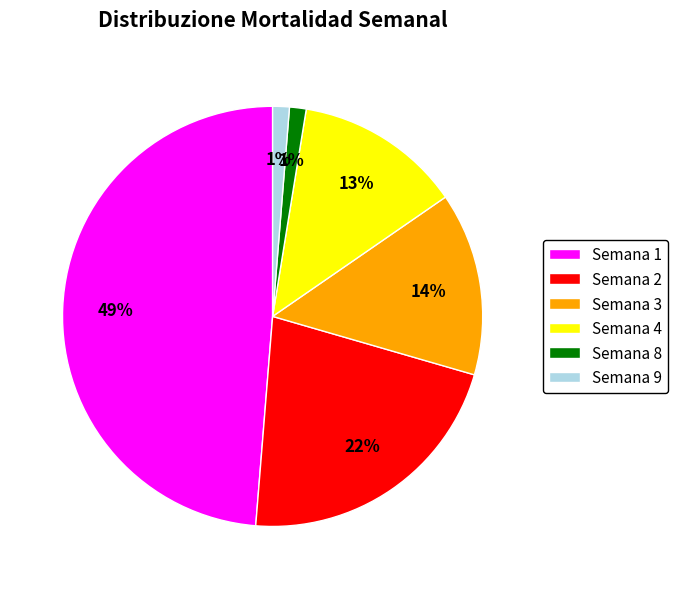

To the nearest percent, what is the combined percentage of Semana 2 and Semana 3?

36%